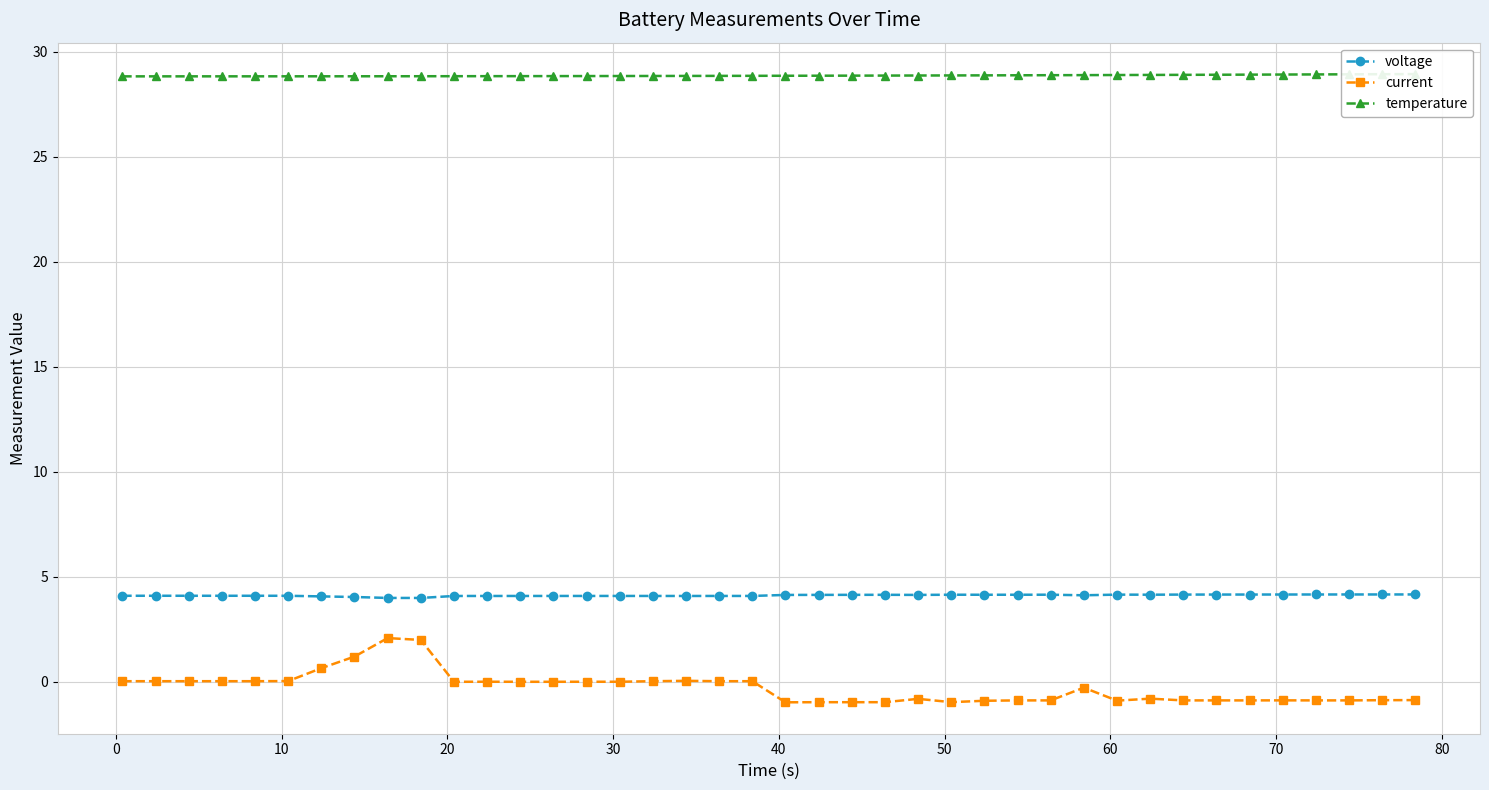

True or false: voltage and current cross at least once.

False